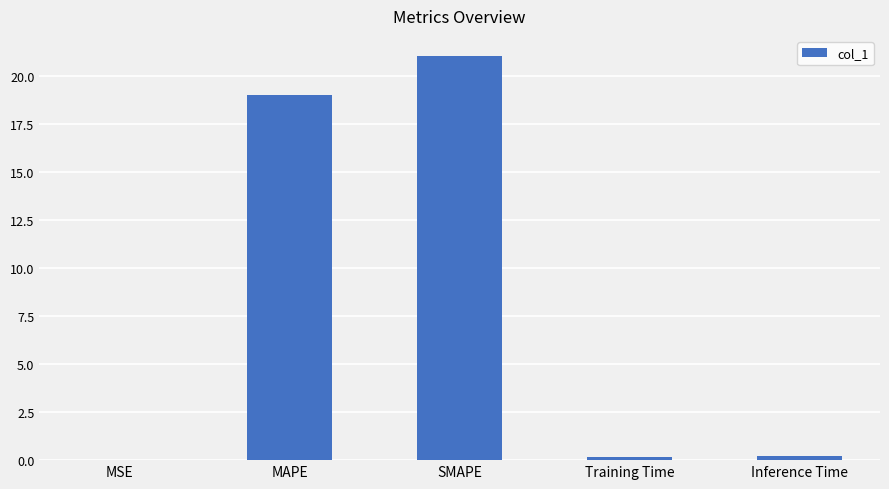

The chart shows a value of 5.5 at SMAPE. True or false?

False